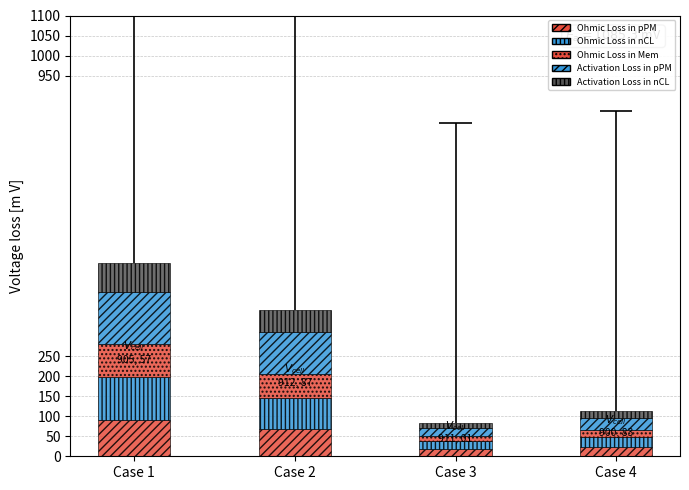

Which category has the highest value across all series?

Case 1